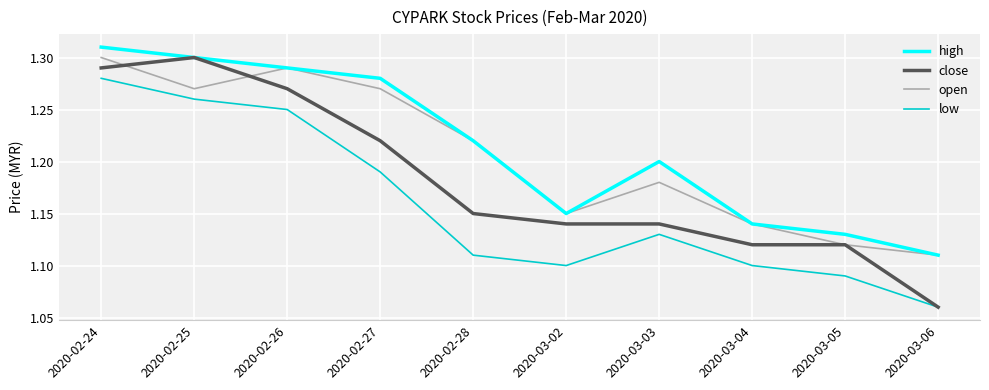

Which category has the lowest value in the close series?

2020-03-06